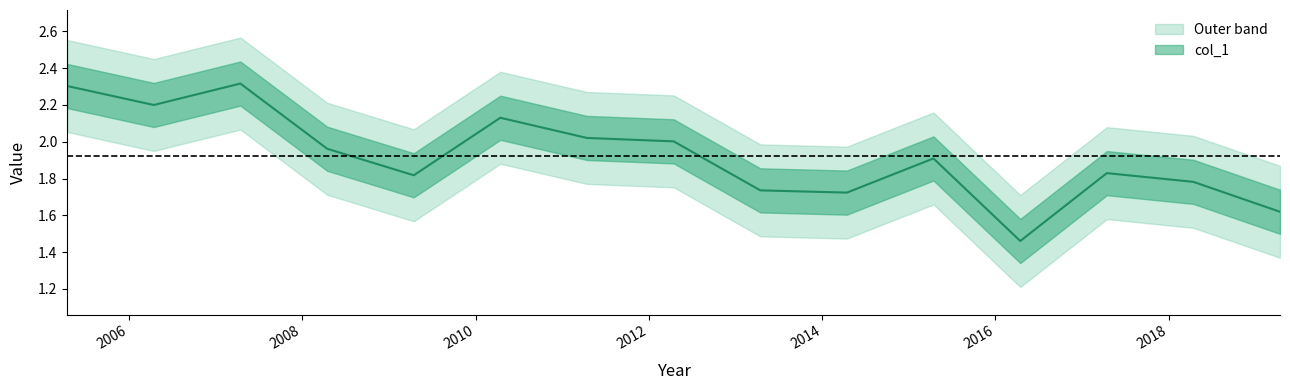

Reading left to right, what are all the values shown in this chart?

2.3	2.2	2.3	2.0	1.8	2.1	2.0	2.0	1.7	1.7	1.9	1.5	1.8	1.8	1.6